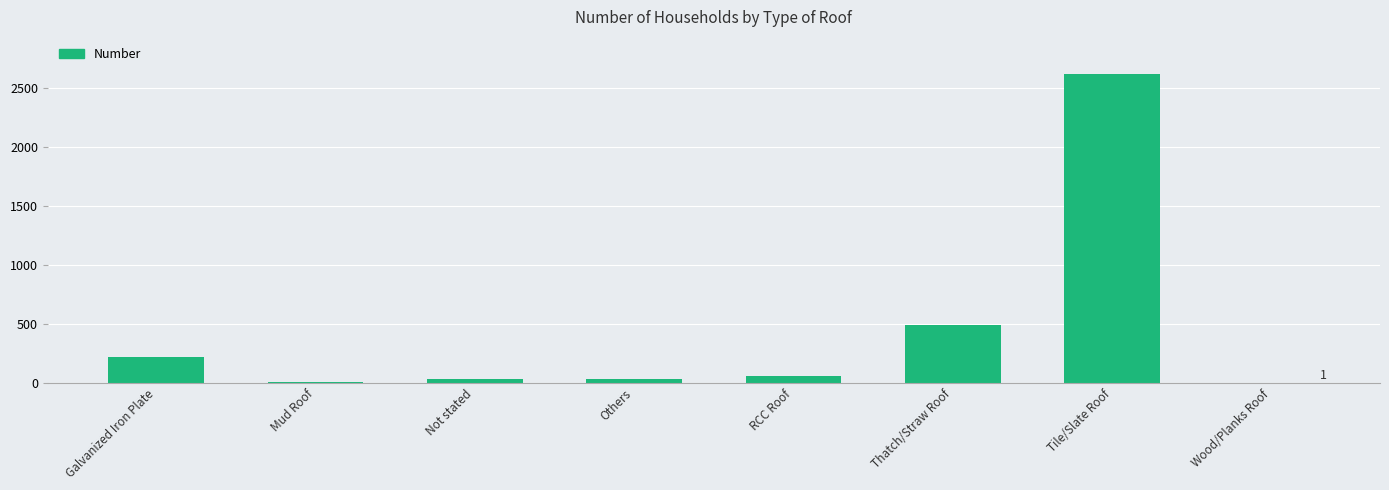

Which has a higher value, Thatch/Straw Roof or Mud Roof?

Thatch/Straw Roof